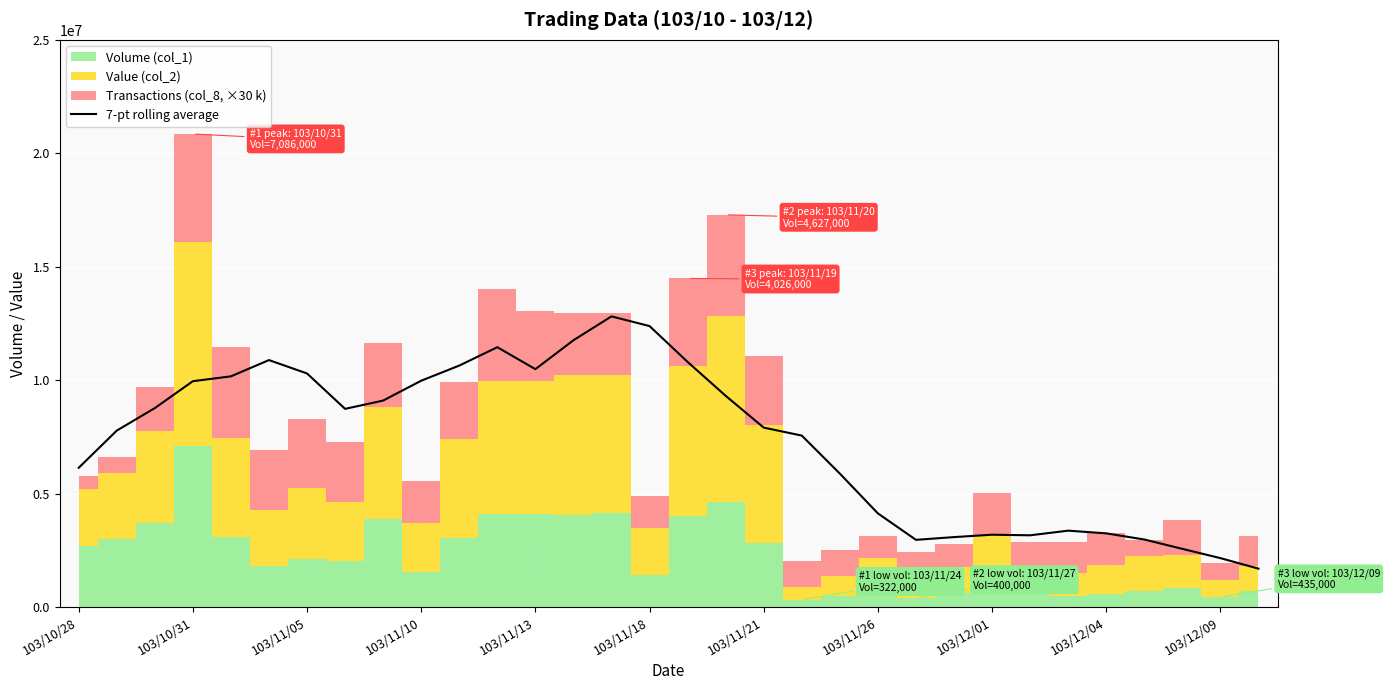

Reading left to right, list all the values displayed in this chart.

6138127.1	7777410.0	8769560.0	9956105.7	10169454.3	10886491.4	10297242.9	8736908.6	9102390.0	9977437.1	10644120.0	11453895.7	10486101.4	11760495.7	12812165.7	12385361.4	10805735.7	9311510.0	7910241.4	7558738.6	5883442.9	4129508.6	2963992.9	3084575.7	3190020.0	3164005.7	3368125.7	3249678.6	2978685.7	2566241.4	2158087.1	1693640.0